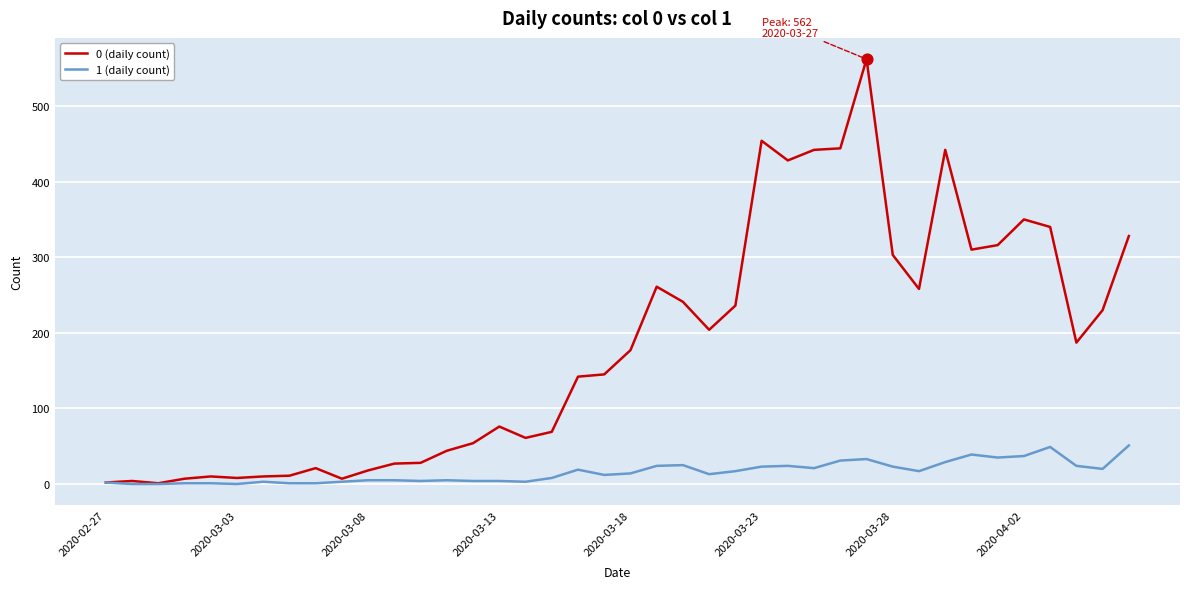

Which series has the largest range (max minus min)?

0 (daily count)